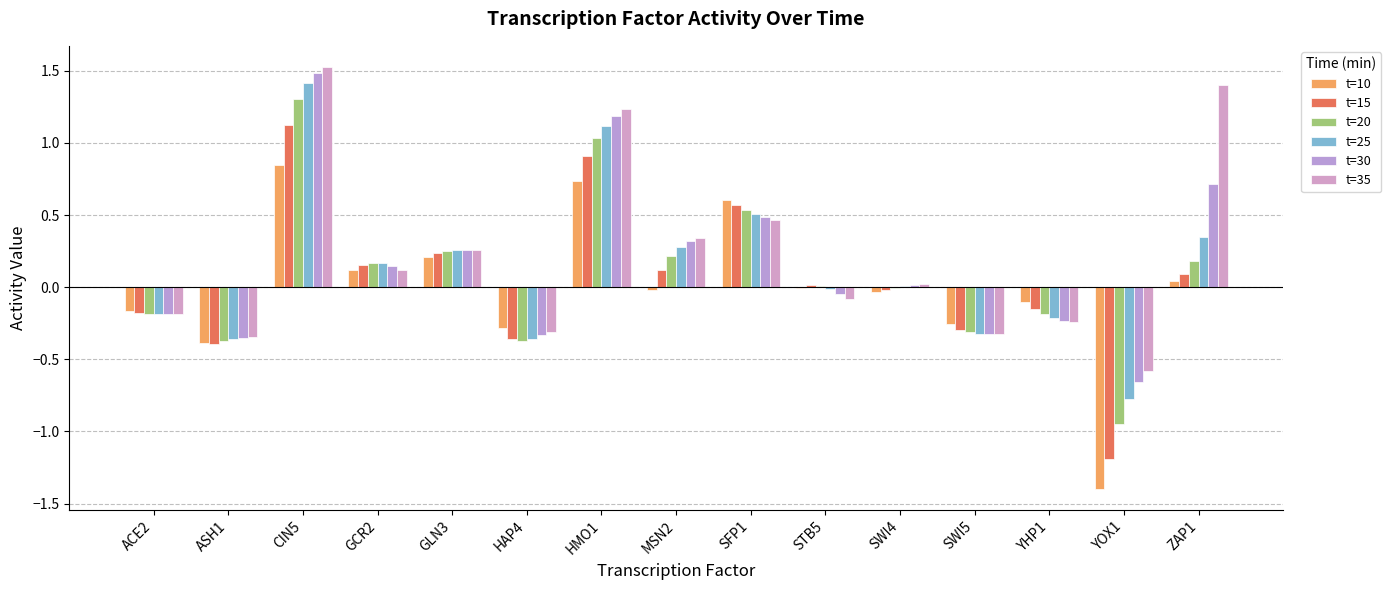

List the series in order of their overall mean, highest first.

t=35, t=30, t=25, t=20, t=15, t=10